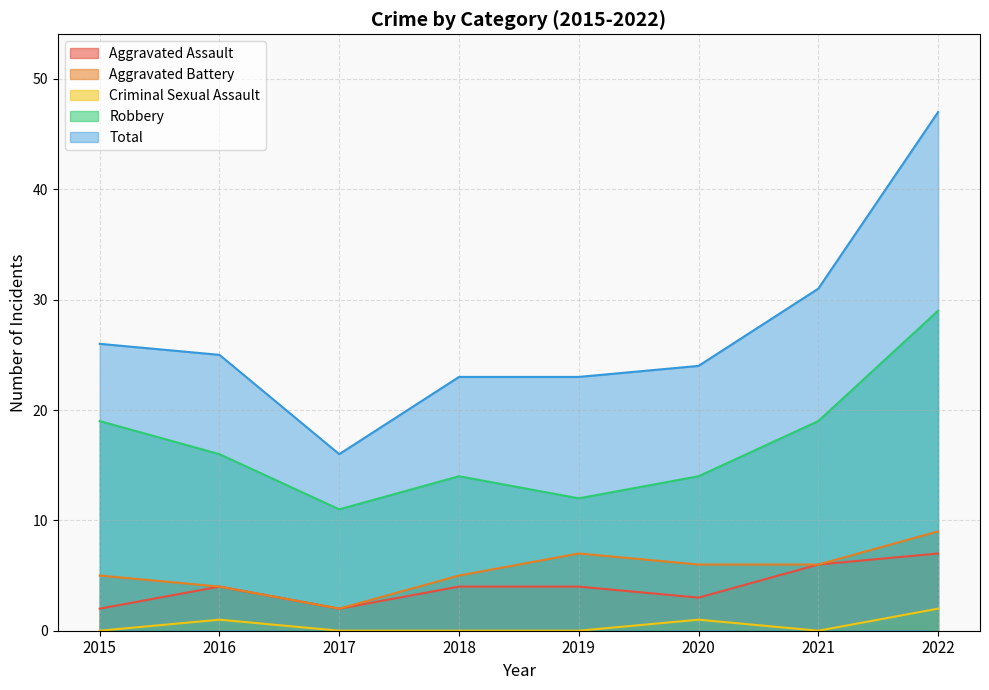

The Robbery series shows 7 at 2016. True or false?

False